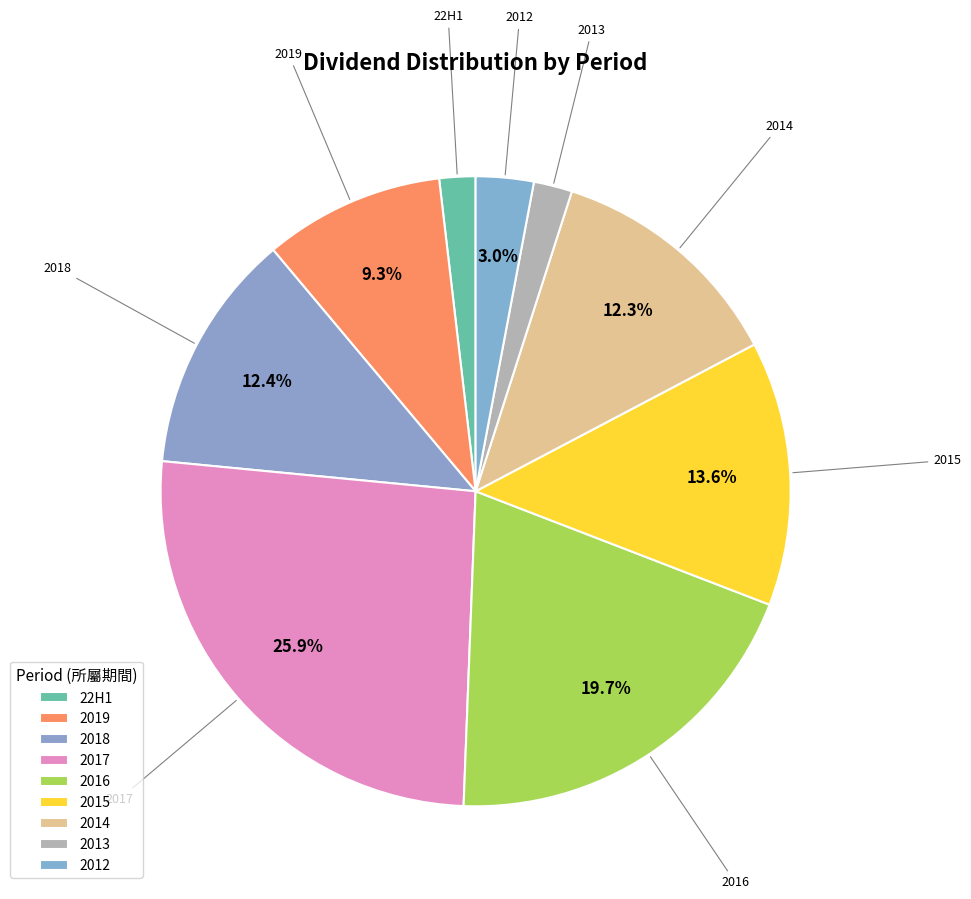

Count the number of slices in the pie.

9